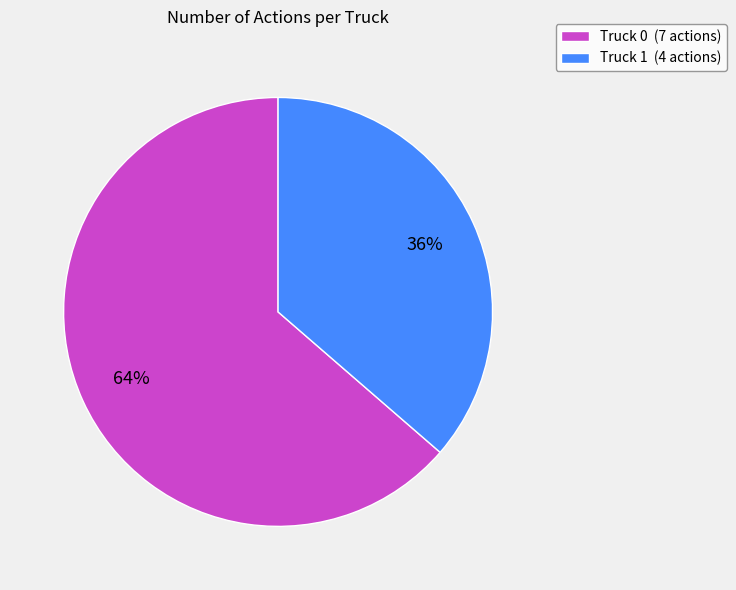

Do Truck 1 (4 actions) and Truck 0 (7 actions) together represent more than half of the pie?

Yes